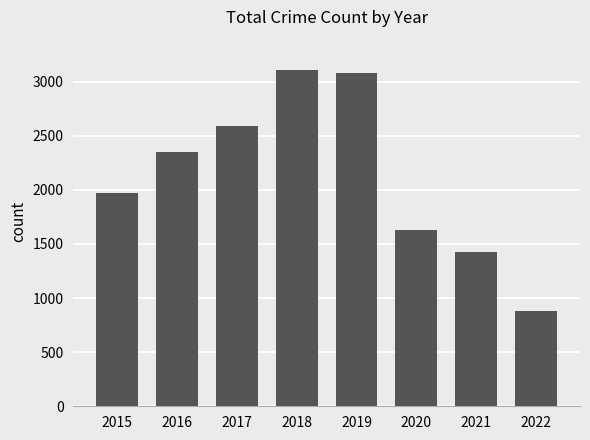

How many bars are there in total?

8